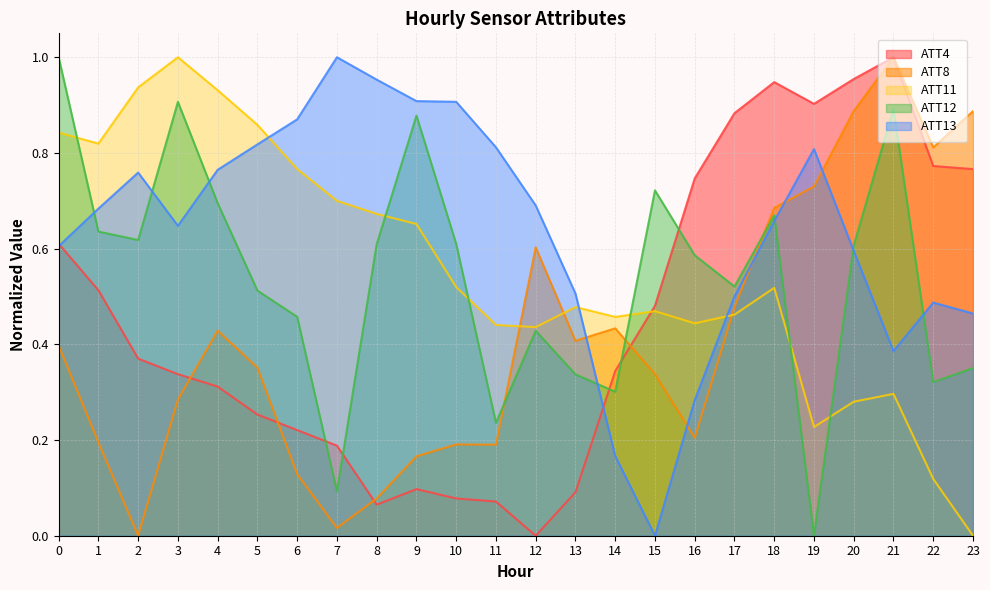

What is the difference between the maximum and minimum values in the ATT11 series?

1.0